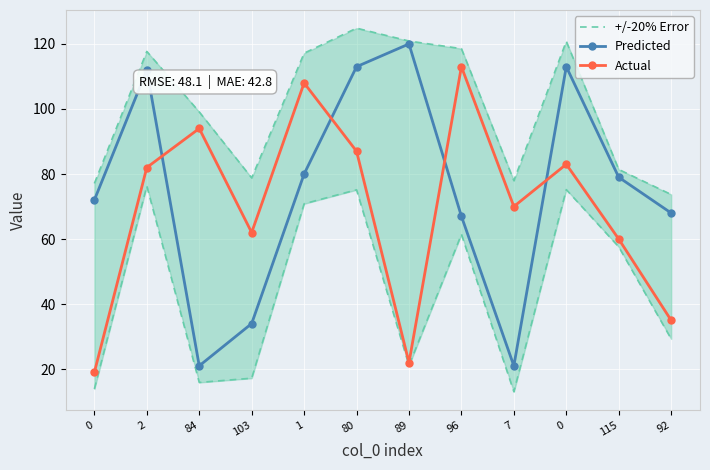

True or false: Predicted and Actual cross at least once.

True